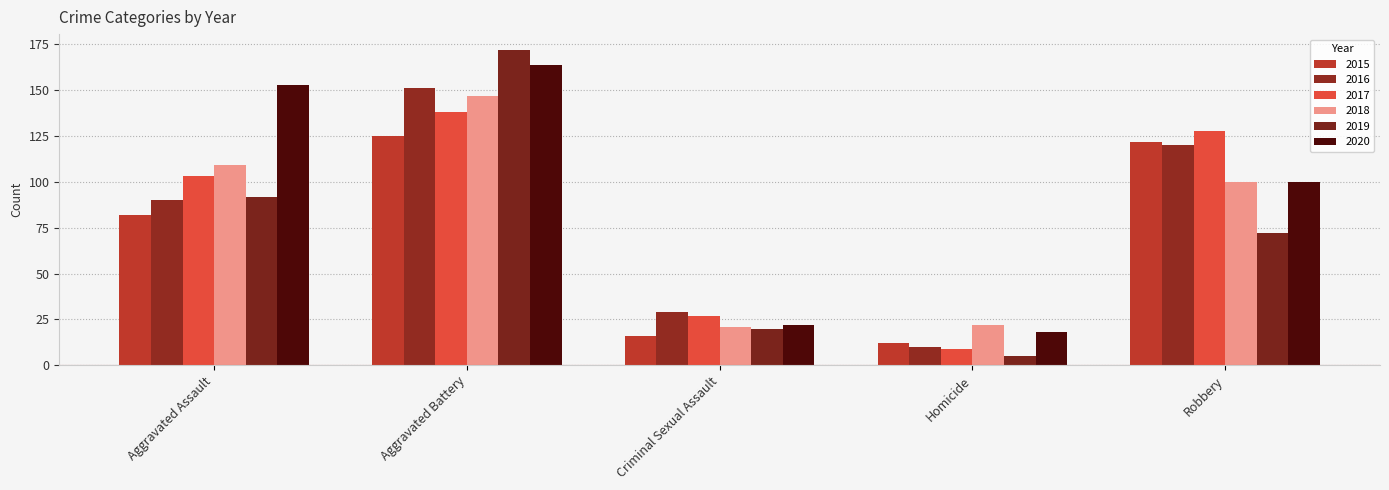

What is the lowest value of the 2015 series?

12